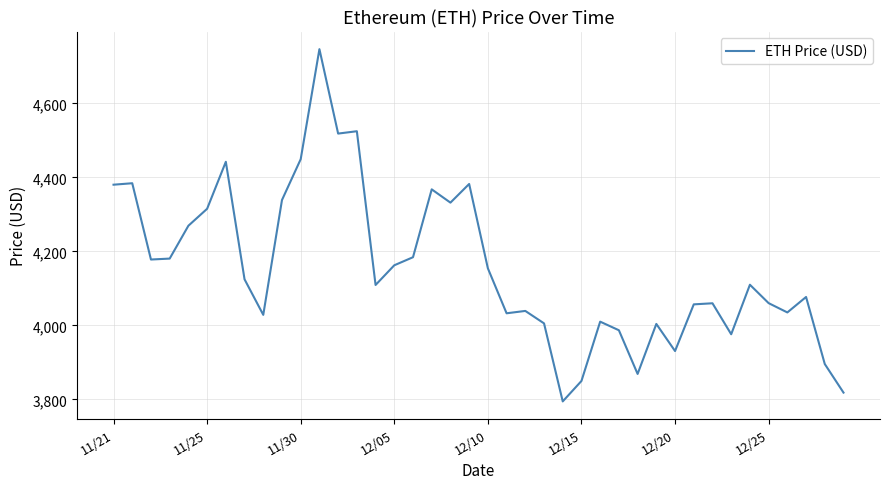

What is the maximum value shown in the chart?

4746.4